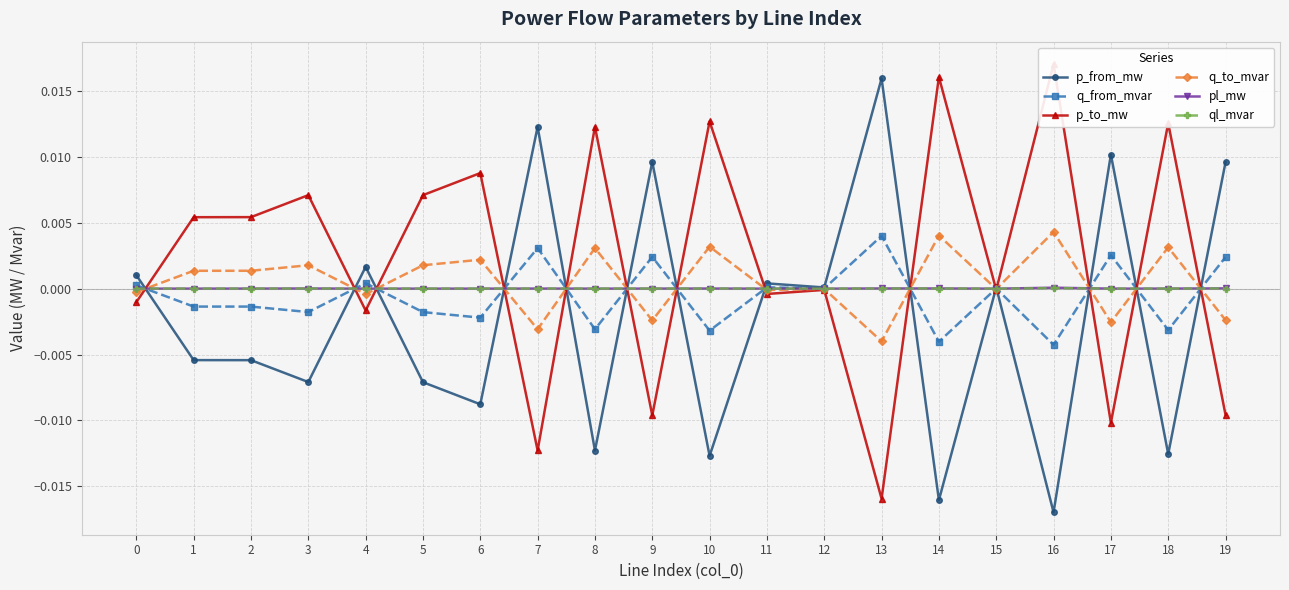

How many series are shown in this chart?

6